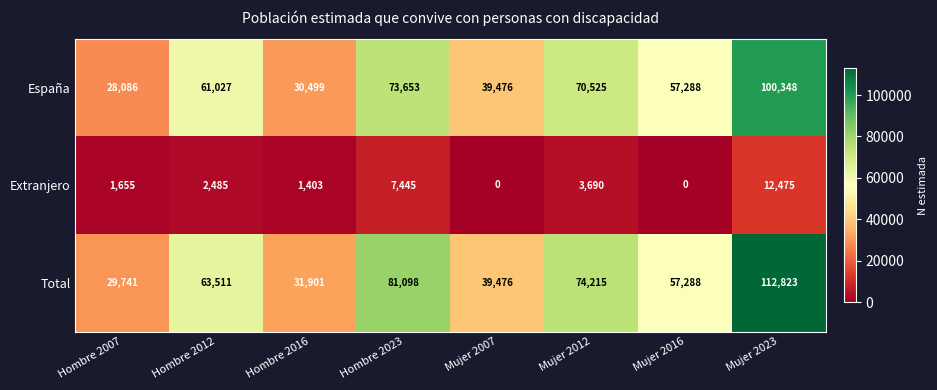

What is the sum of all Extranjero values?

29153